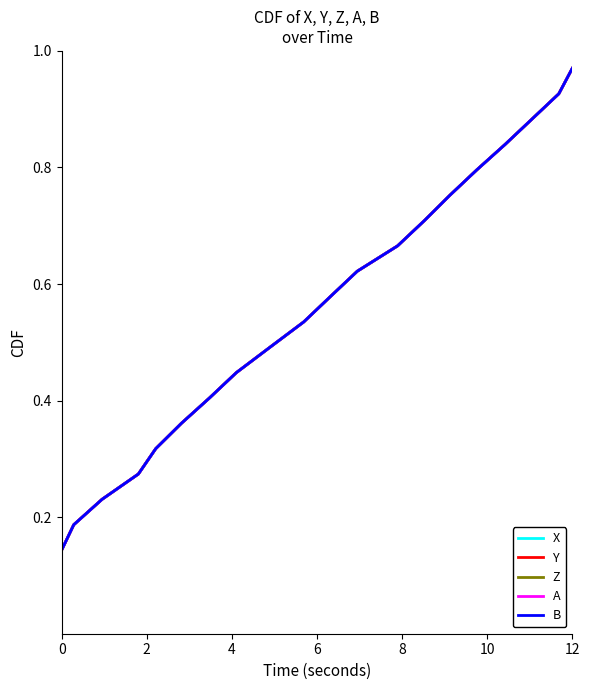

What is the label of the 18th point from the right?

4